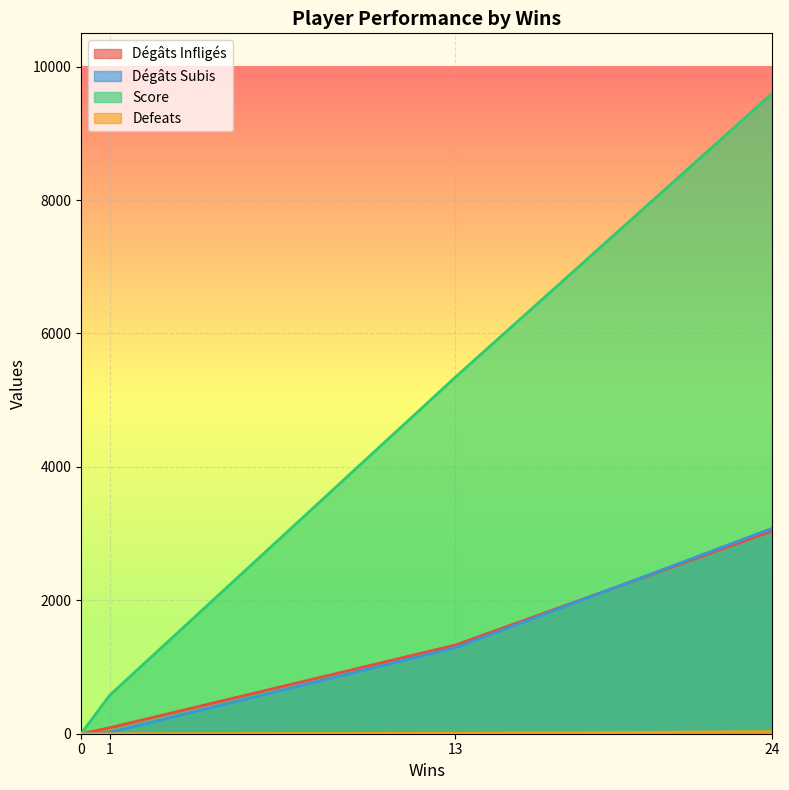

True or false: Score and Dégâts Infligés intersect in this chart.

False